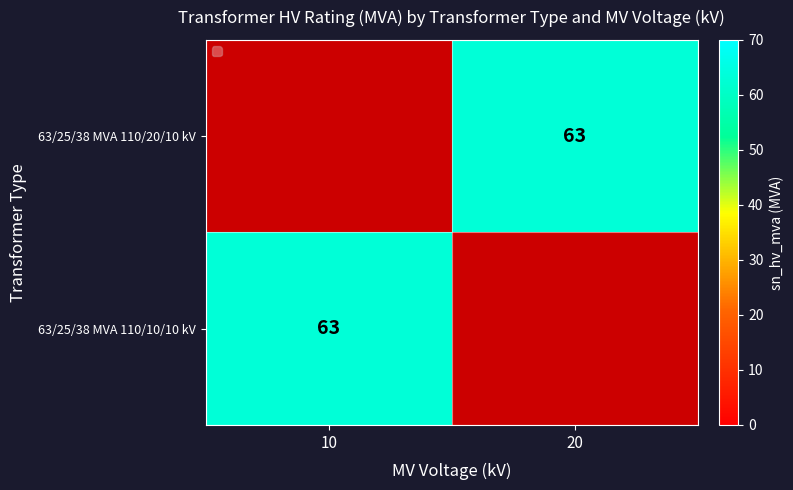

What is the difference between the maximum and minimum values in the 63/25/38 MVA 110/10/10 kV series?

63